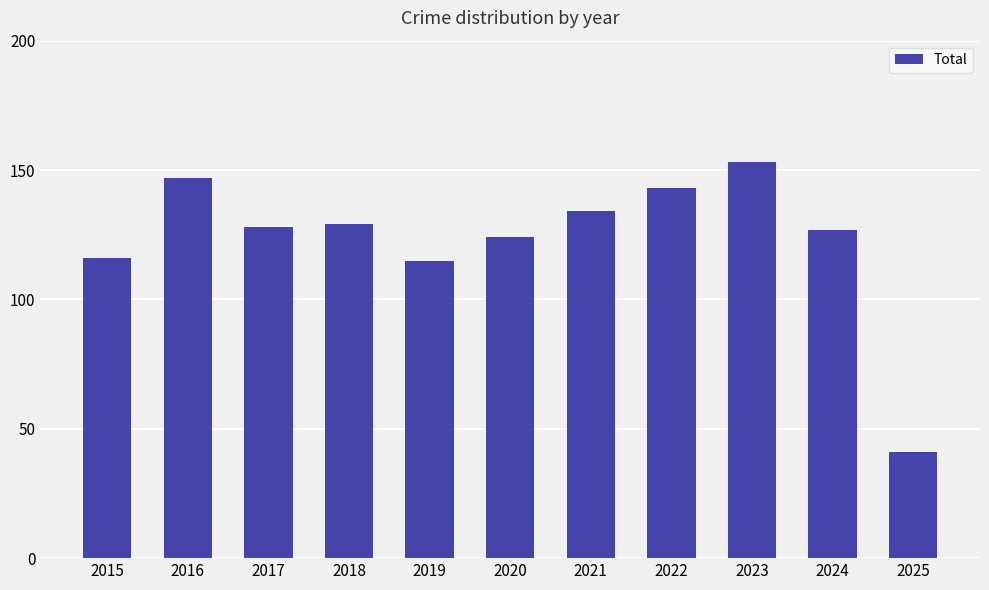

What is the minimum value shown in the chart?

41